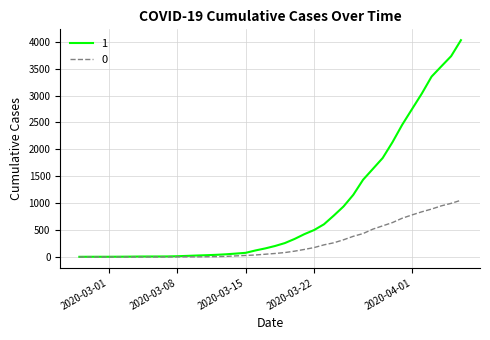

What is the maximum value shown in the chart?

4028